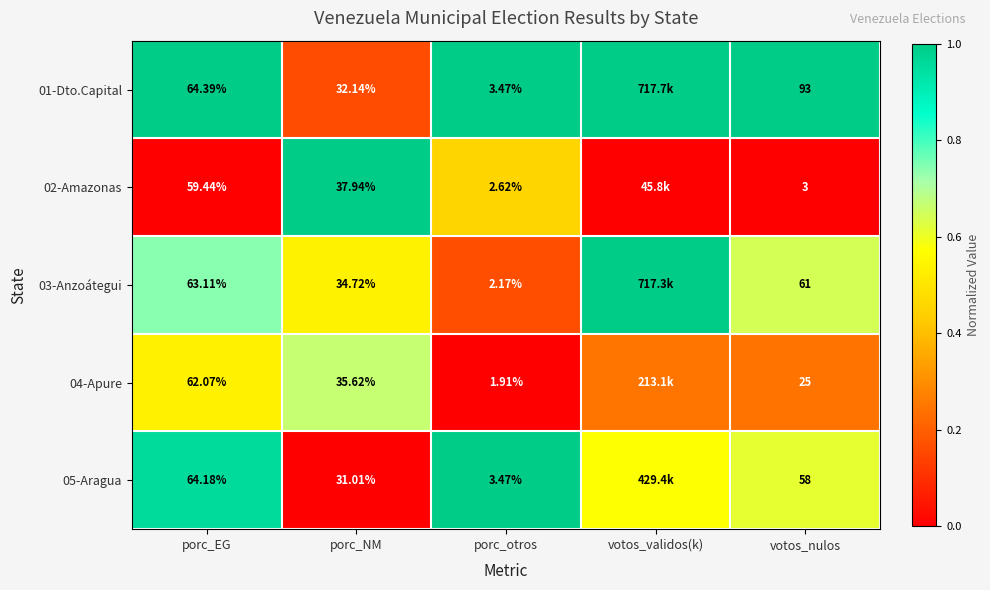

Is the value of 04-Apure at porc_EG greater than the value of 05-Aragua at porc_otros?

Yes